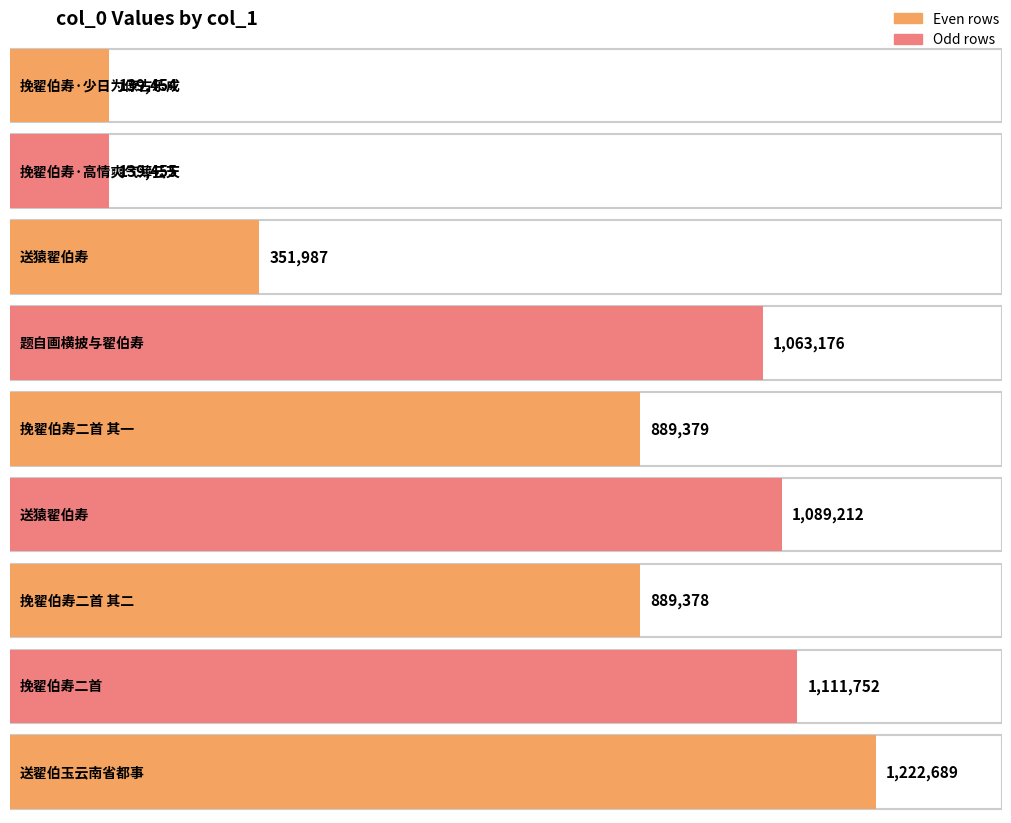

What is the value of the 9th bar from the left?

1222689